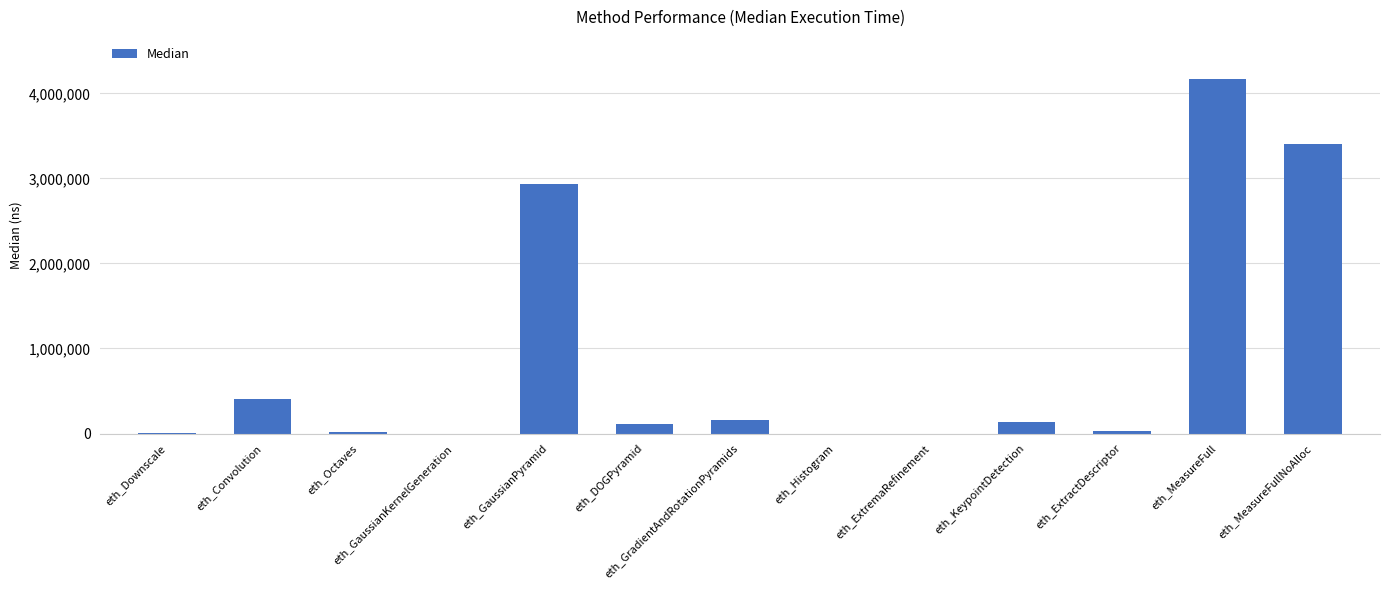

What is the maximum value shown in the chart?

4164085